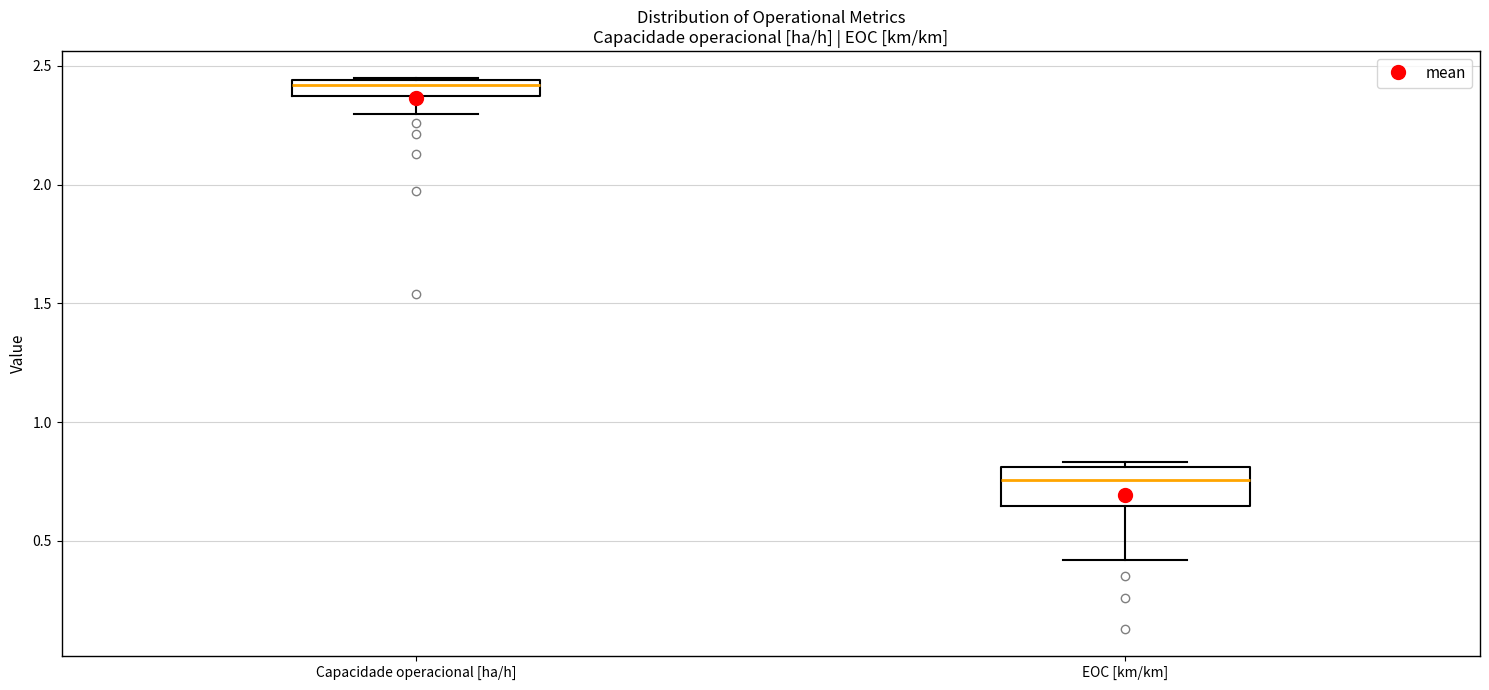

Where is the upper edge of the box for Capacidade operacional [ha/h] on the y-axis? The values are not printed on the chart, so give them approximately, as read against the axis.

2.45